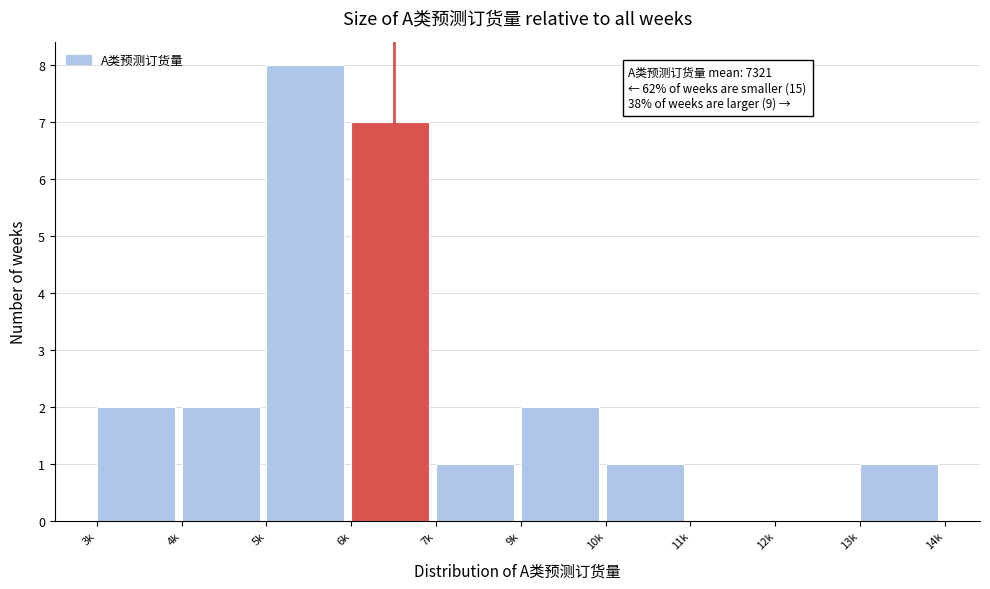

Reading left to right, list all the values displayed in this chart.

3k=2	4k=2	5k=8	6k=7	7k=1	9k=2	10k=1	11k=0	12k=0	13k=1